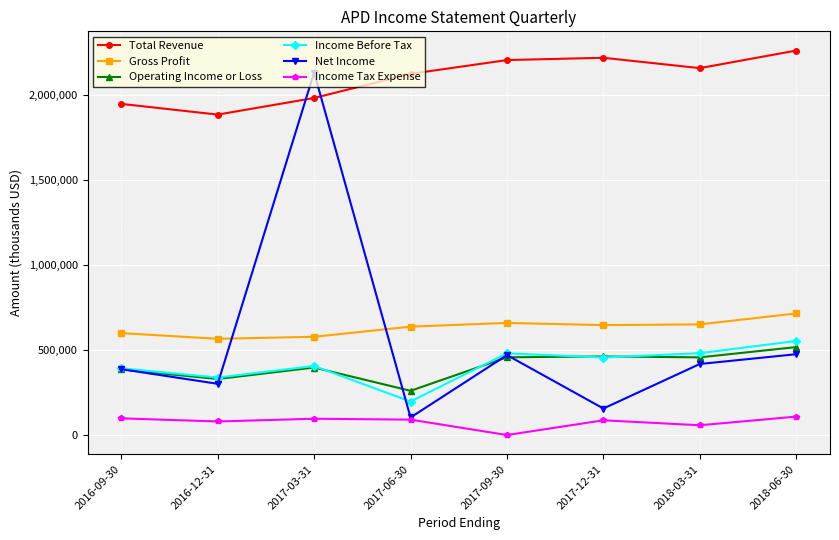

The value of Gross Profit at 2017-09-30 is 657800. True or false?

True